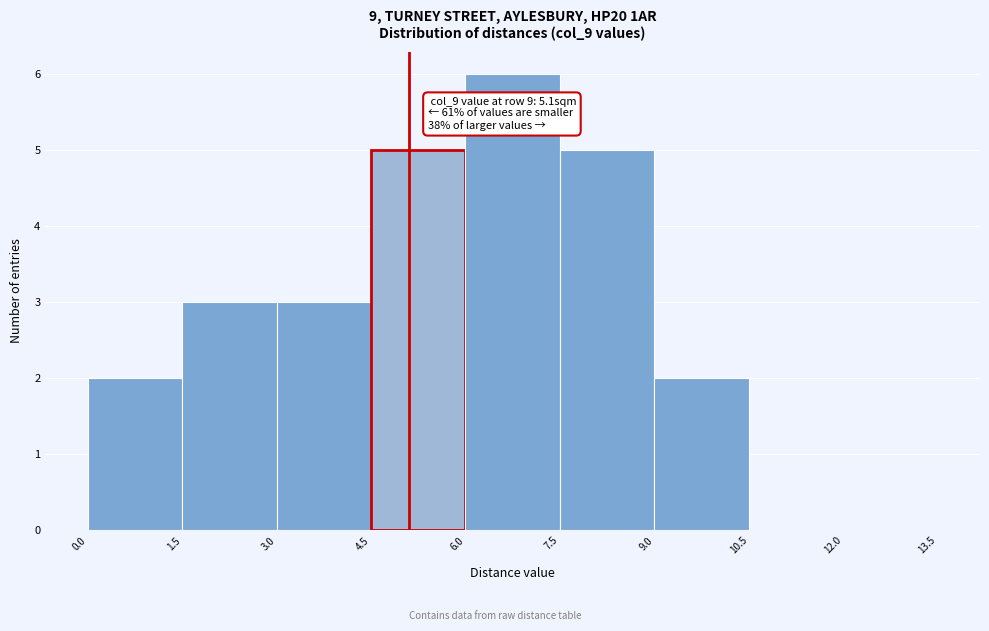

Over which range of the x-axis is the bar tallest?

6.0 to 7.5